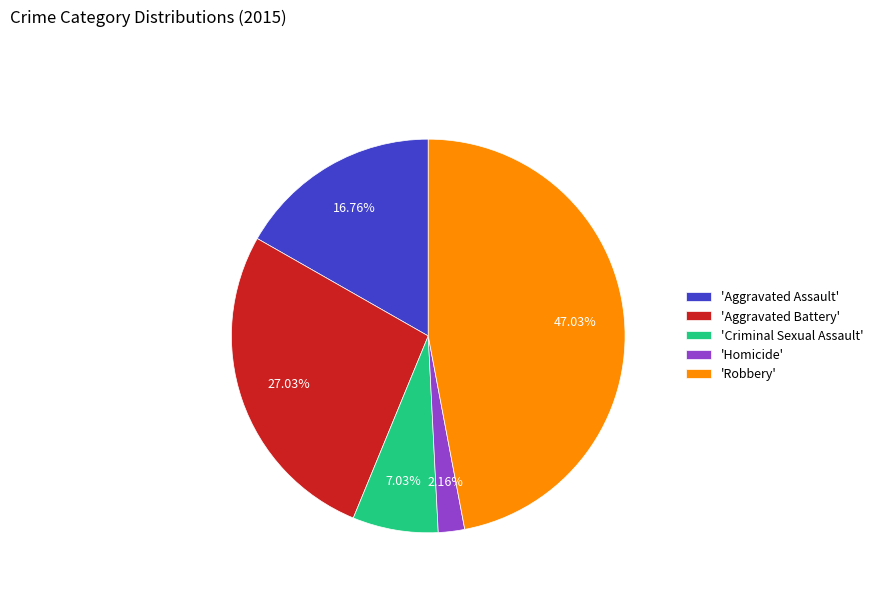

Between 'Robbery' and 'Aggravated Assault', which is larger?

'Robbery'